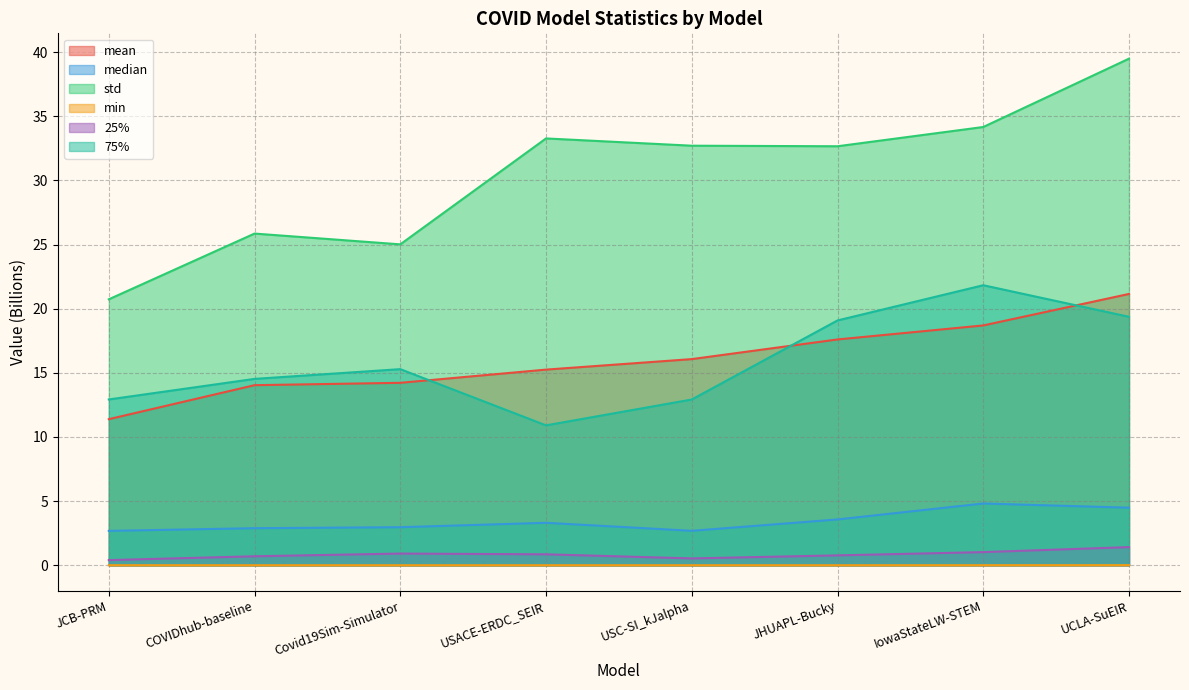

What is the sum of all 25% values?

6.6